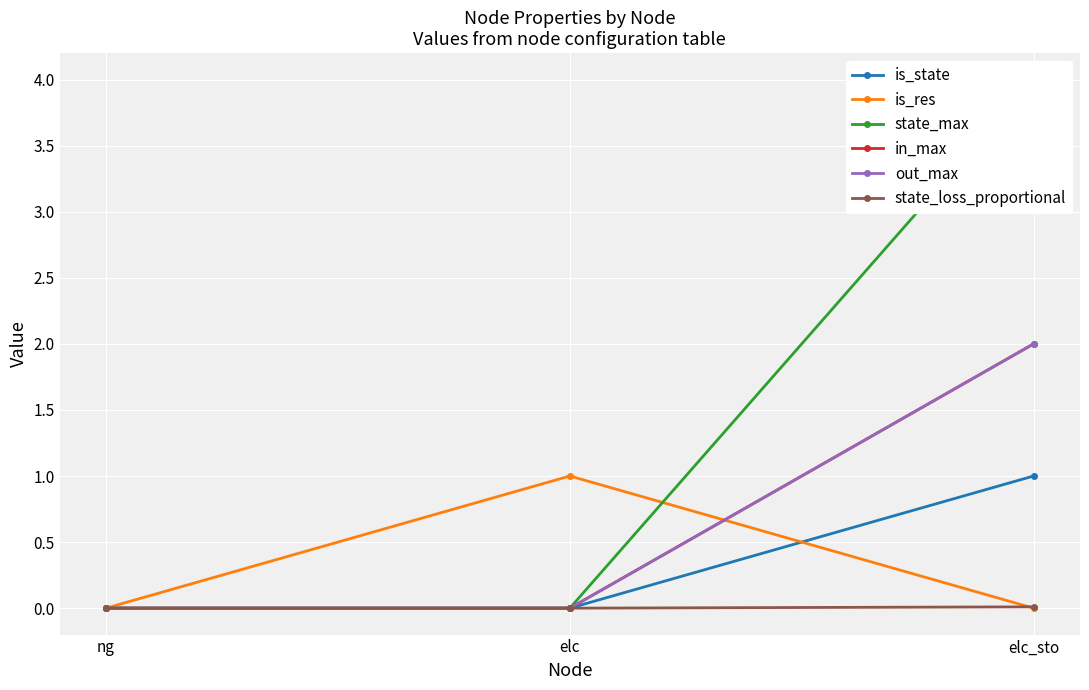

Which series has the largest range (max minus min)?

state_max